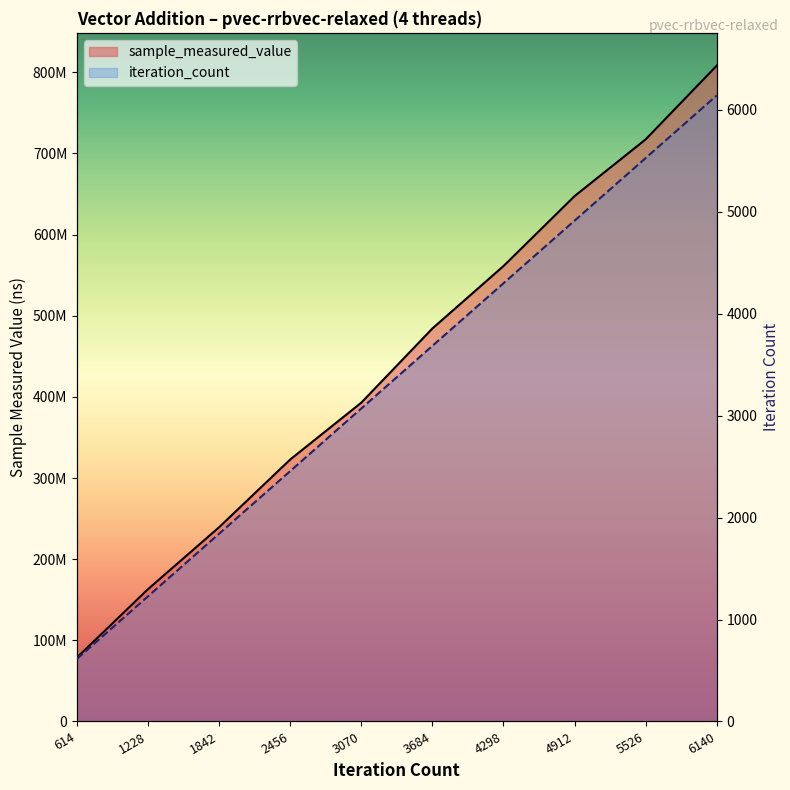

What is the difference between the maximum and second lowest values in the sample_measured_value series?

645054391